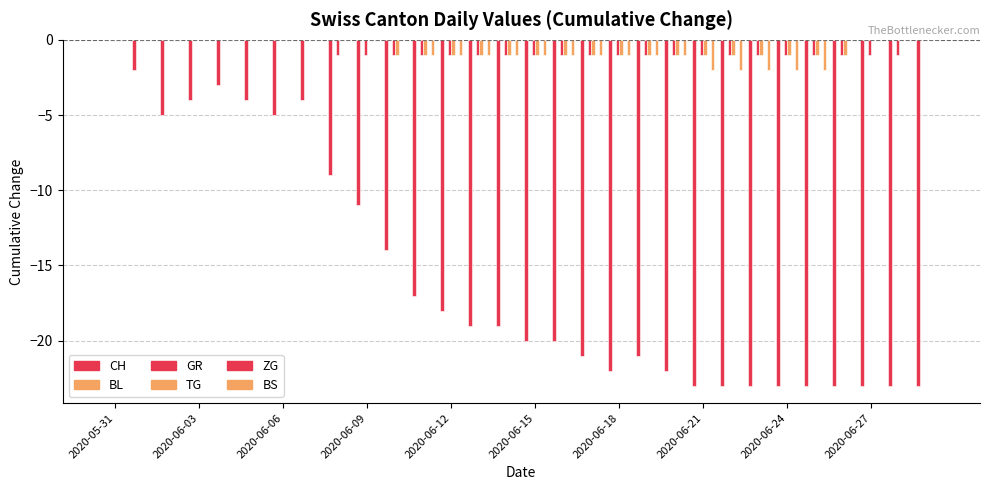

Reading right to left, what are all the values shown in this chart?

CH: -23	-23	-23	-23	-23	-23	-23	-23	-23	-22	-21	-22	-21	-20	-20	-19	-19	-18	-17	-14	-11	-9	-4	-5	-4	-3	-4	-5	-2	0
BL: 0	0	0	0	0	0	0	0	0	0	0	0	0	0	0	0	0	0	0	0	0	0	0	0	0	0	0	0	0	0
GR: 0	-1	-1	-1	-1	-1	-1	-1	-1	-1	-1	-1	-1	-1	-1	-1	-1	-1	-1	-1	-1	-1	0	0	0	0	0	0	0	0
TG: 0	0	0	-1	-1	-1	-1	-1	-1	-1	-1	-1	-1	-1	-1	-1	-1	-1	-1	-1	0	0	0	0	0	0	0	0	0	0
ZG: 0	0	0	0	0	0	0	0	0	0	0	0	0	0	0	0	0	0	0	0	0	0	0	0	0	0	0	0	0	0
BS: 0	0	0	0	-2	-2	-2	-2	-2	-1	-1	-1	-1	-1	-1	-1	-1	-1	-1	0	0	0	0	0	0	0	0	0	0	0